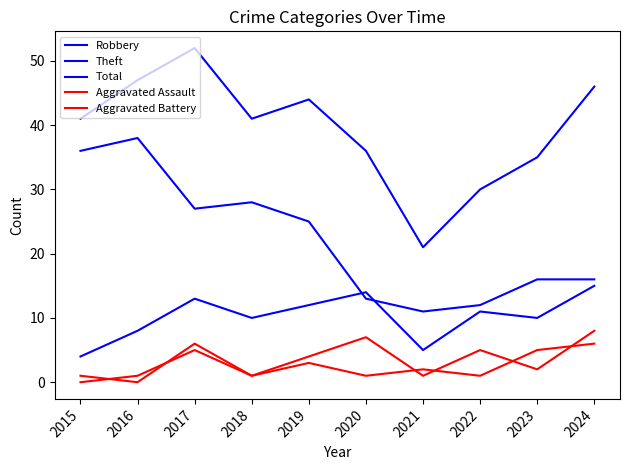

List the series in order of their peak value, highest first.

Total, Theft, Robbery, Aggravated Battery, Aggravated Assault